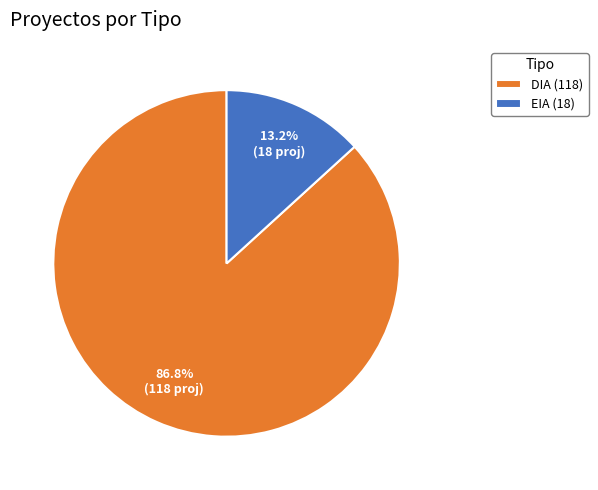

To the nearest percent, what is the average slice percentage?

50%